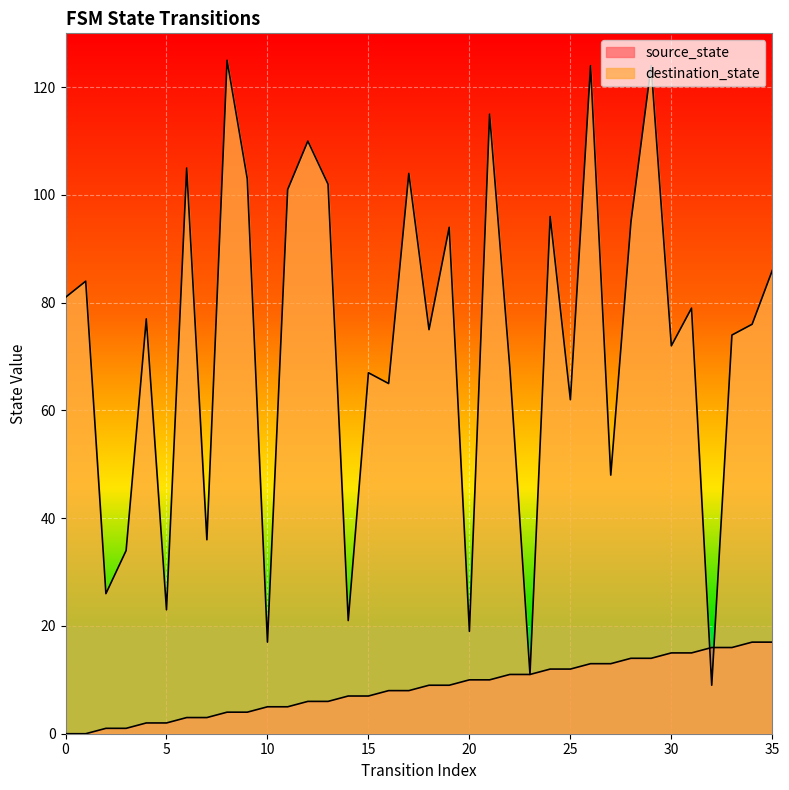

What is the sum of the destination_state values at 26 and 10?

141